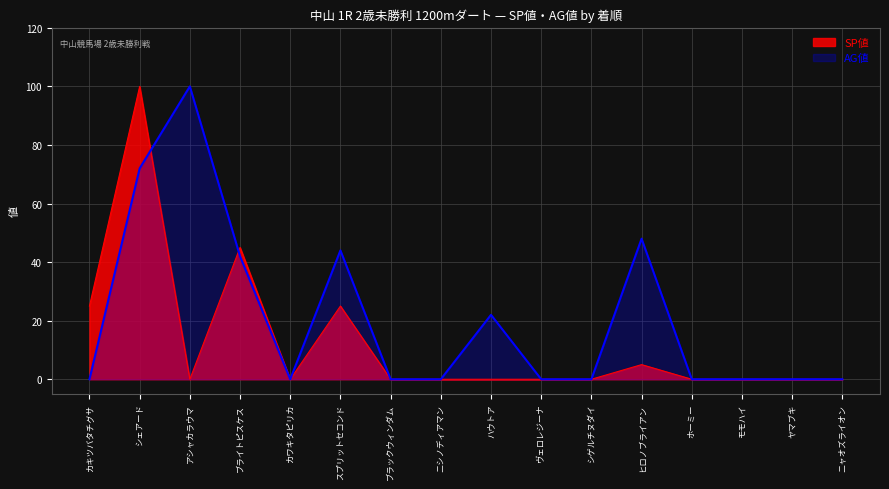

Is the value of AG値 at モモハイ greater than the value of SP値 at ヒロノブライアン?

No